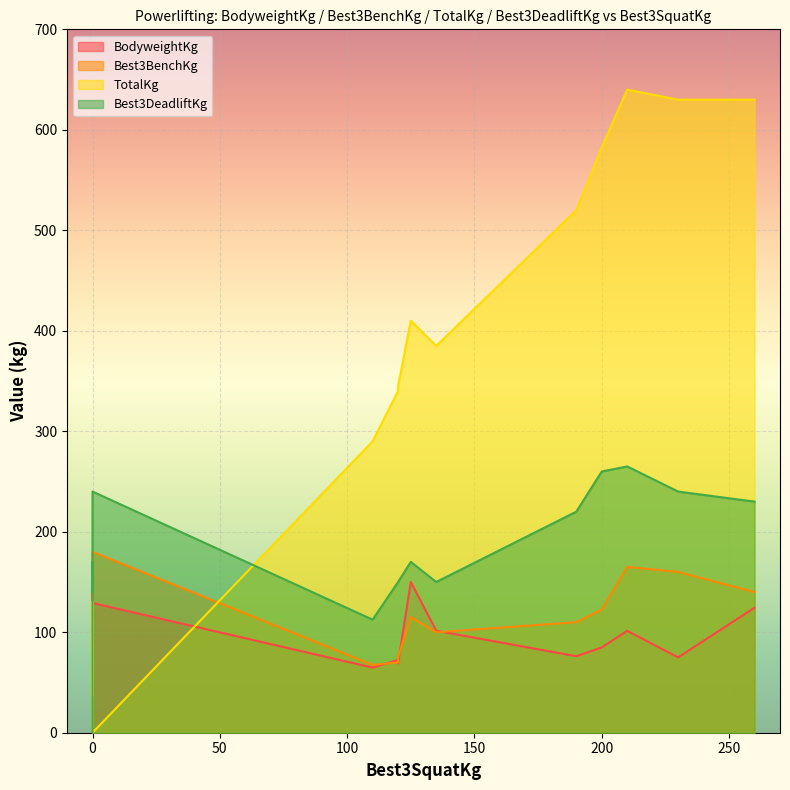

How many data points does each series have?

16